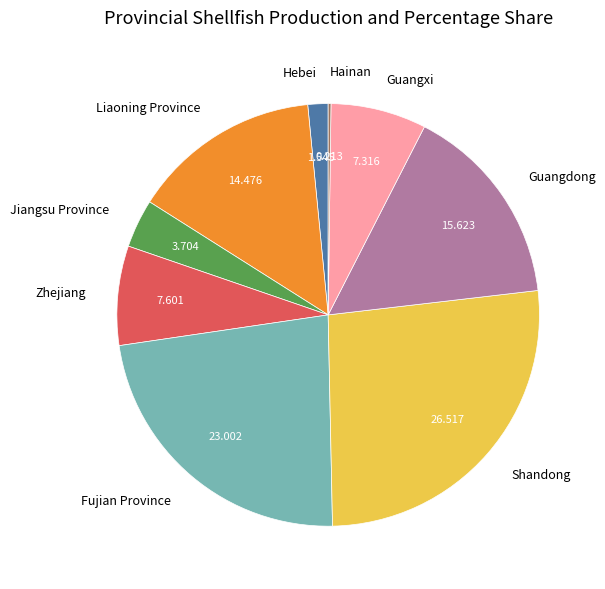

Combined, do Hebei and Shandong account for over 50%?

No